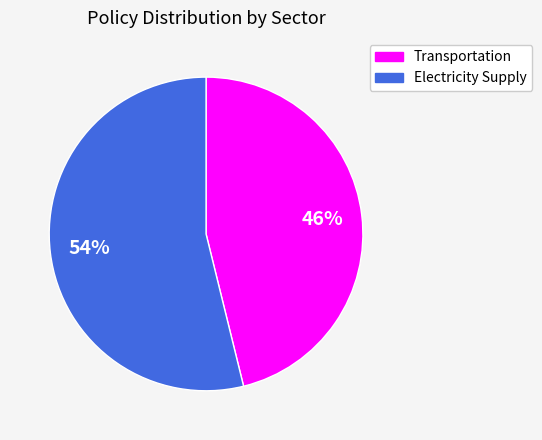

Rank the categories by value from lowest to highest.

Transportation, Electricity Supply